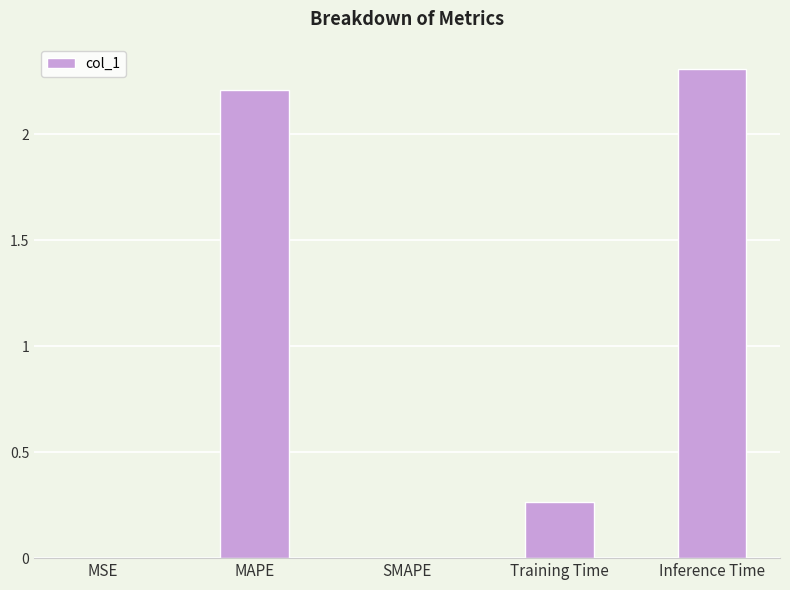

What is the sum of the values at SMAPE and Inference Time?

2.3